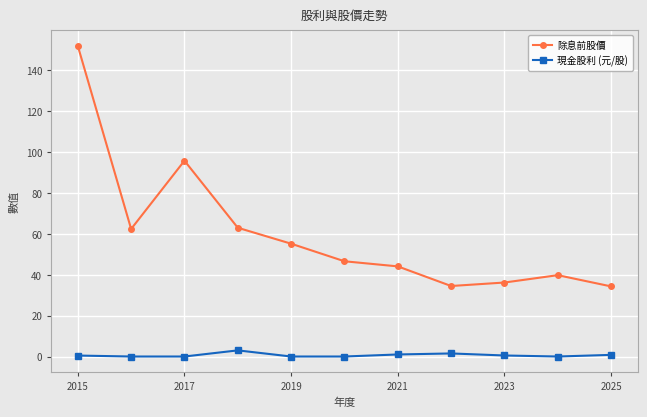

Rank the series by their average value, from lowest to highest.

現金股利 (元/股), 除息前股價